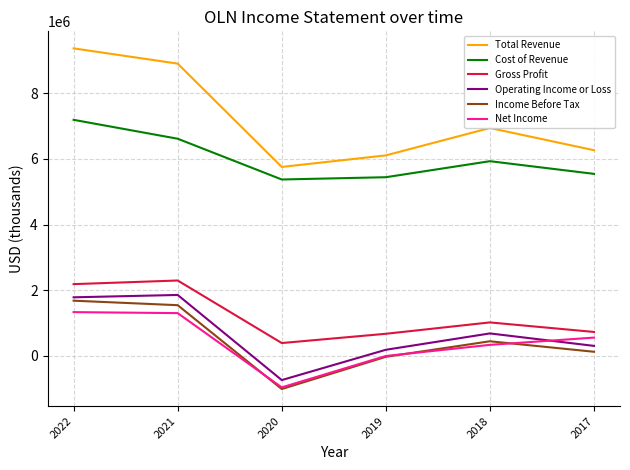

Which series changed the most between 2022 and 2018?

Total Revenue